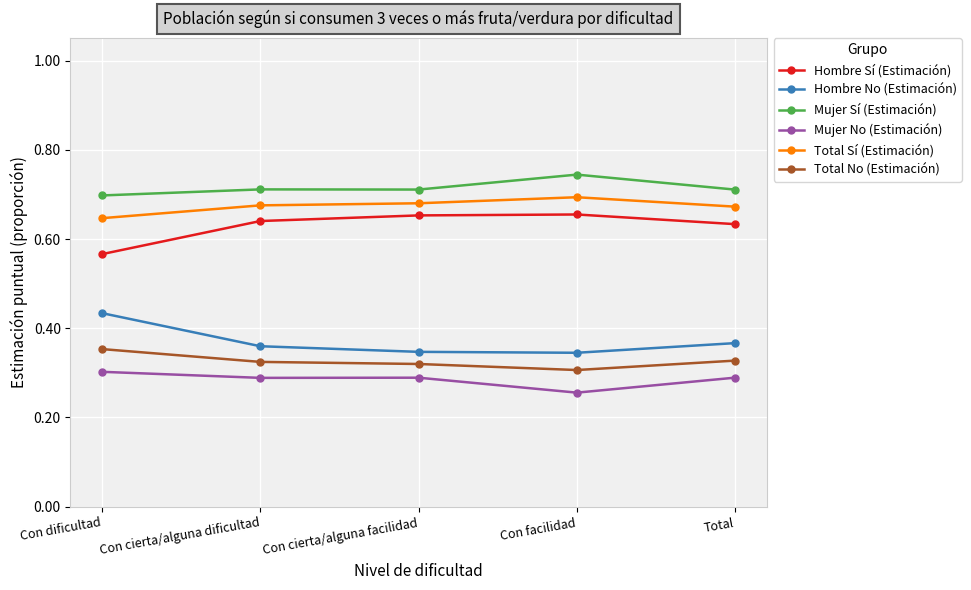

True or false: Total Sí (Estimación) and Hombre No (Estimación) cross at least once.

False